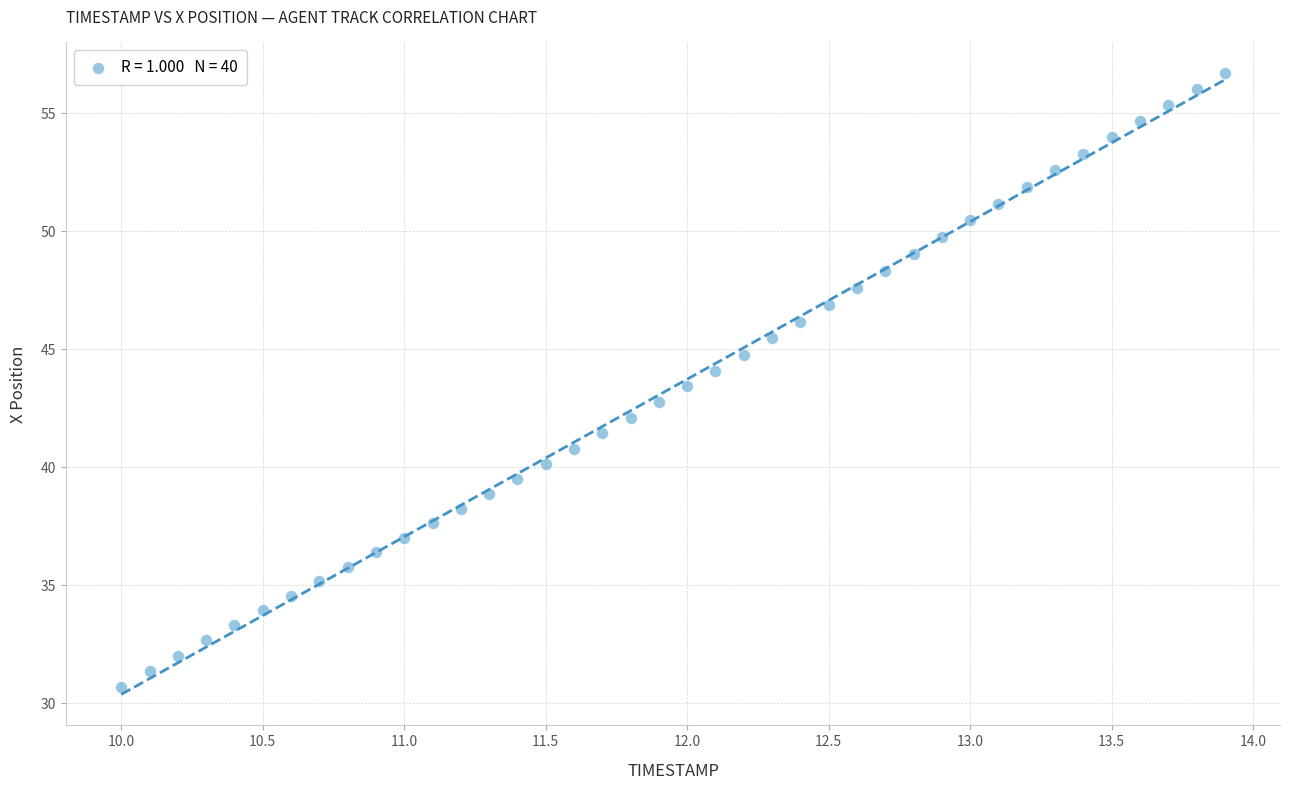

What is the range of Y values (max minus min)?

26.0